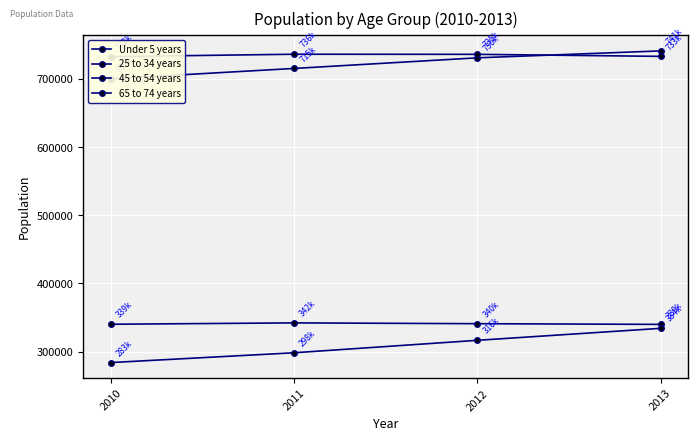

At how many categories does at least one series exceed 555034?

4